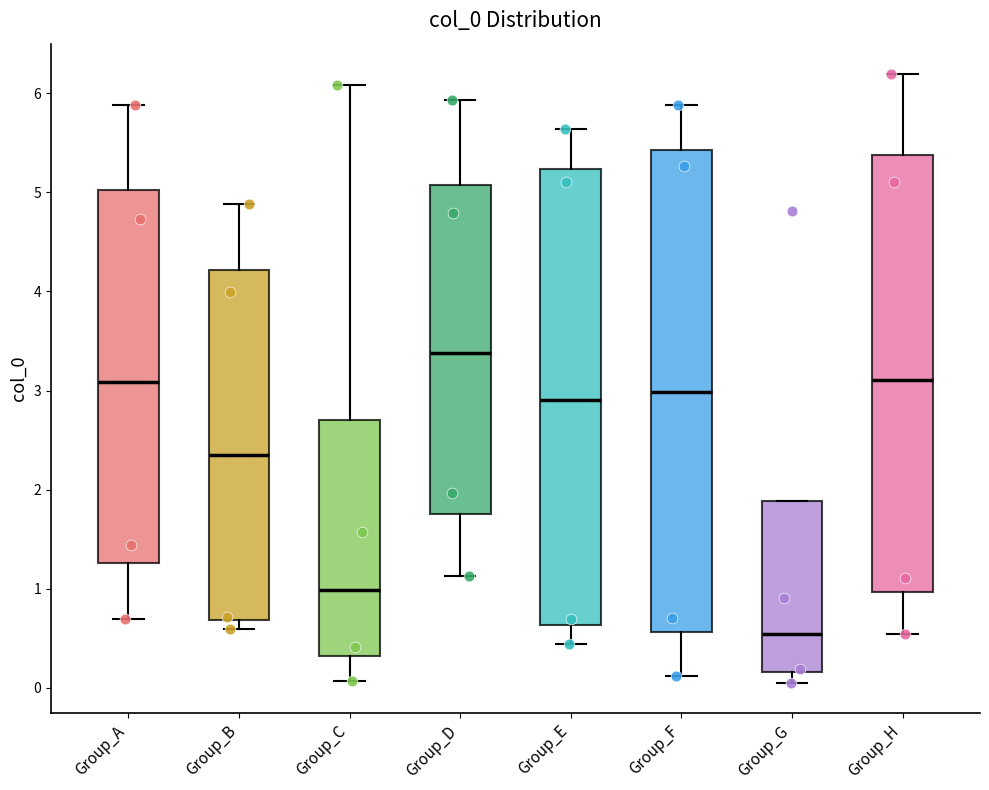

Which box is the tallest, from its lower edge to its upper edge?

Group_F